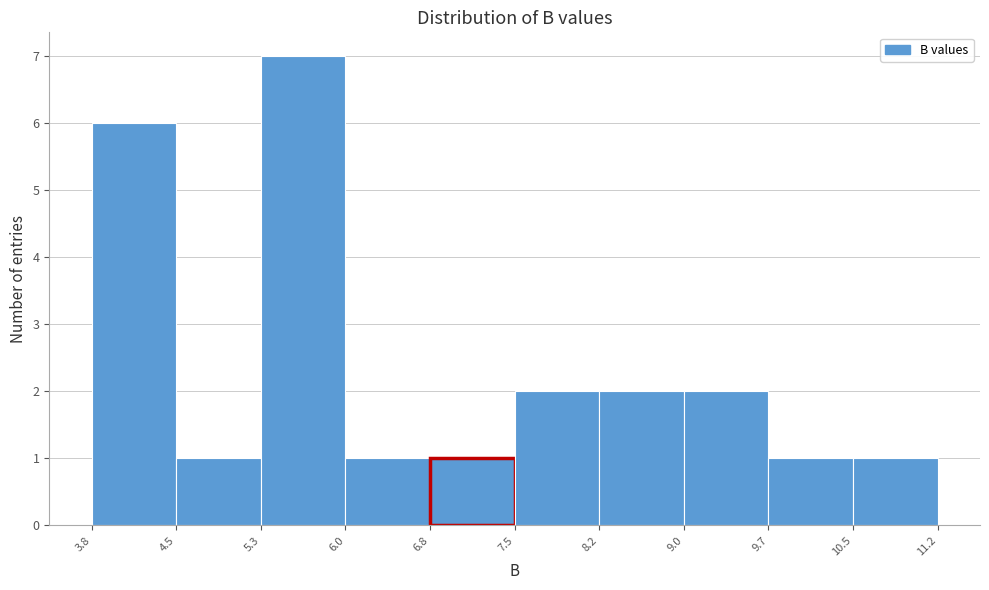

How tall is the bar that spans 6.0 to 6.8 on the x-axis? The values are not printed on the chart, so give them approximately, as read against the axis.

1